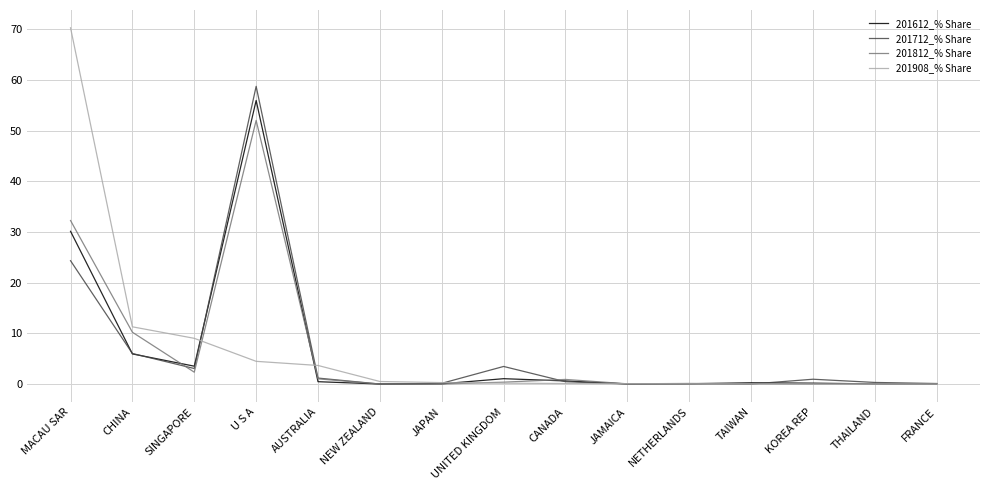

At how many categories does at least one series exceed 20?

2